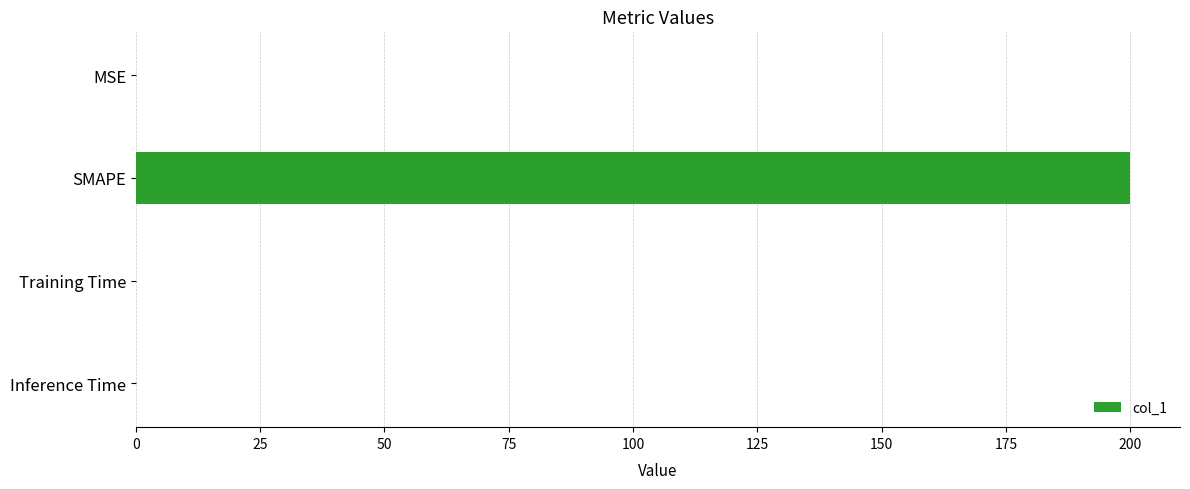

What is the sum of all values?

200.0